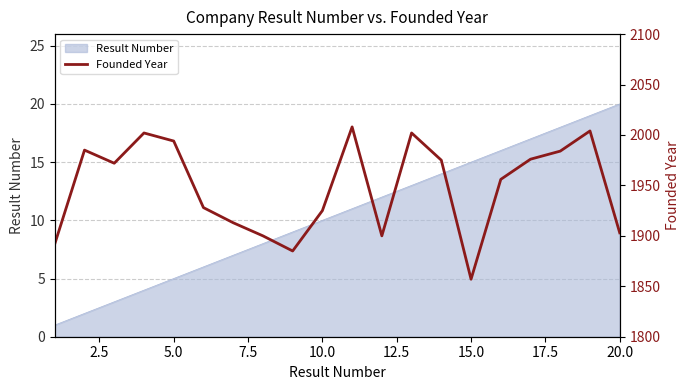

Does the chart display data point markers on the line(s)?

No